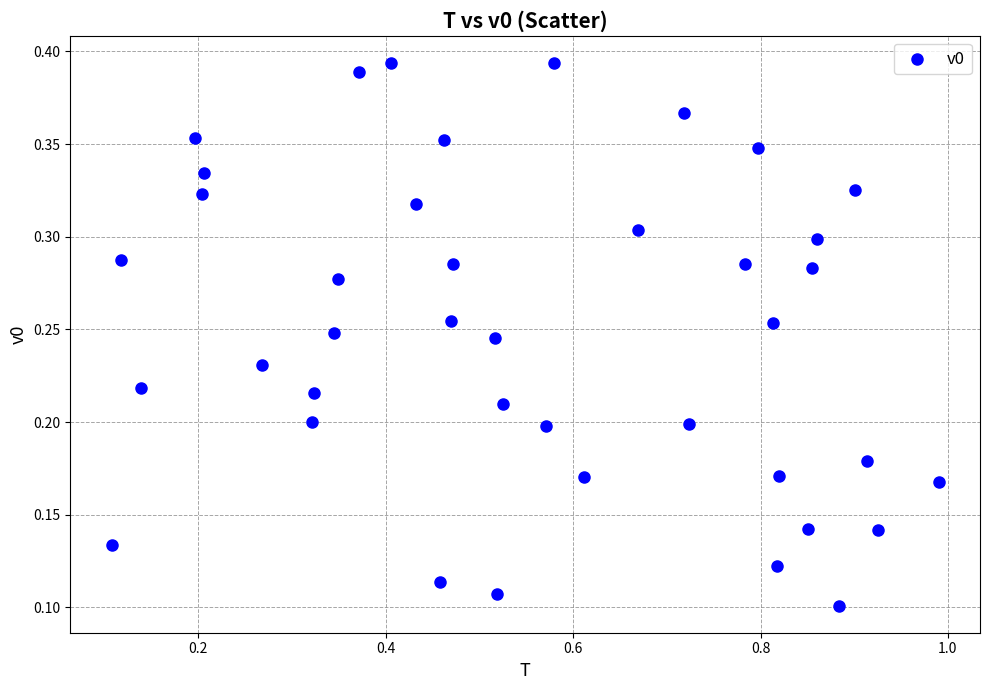

What is the range of X values (max minus min)?

0.9